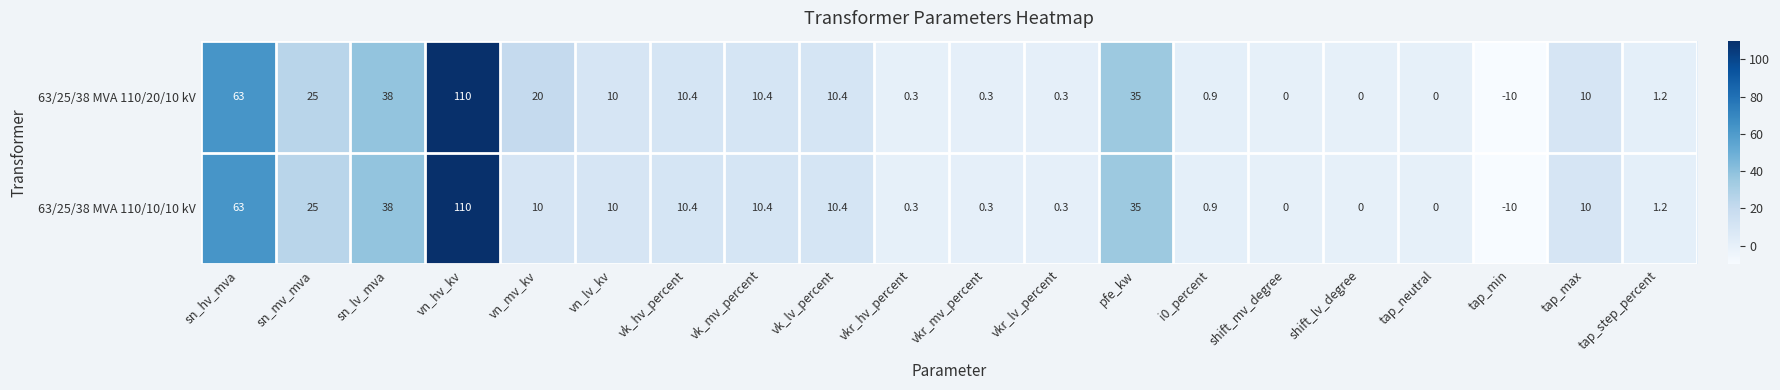

Which category has the lowest value across all series?

tap_min